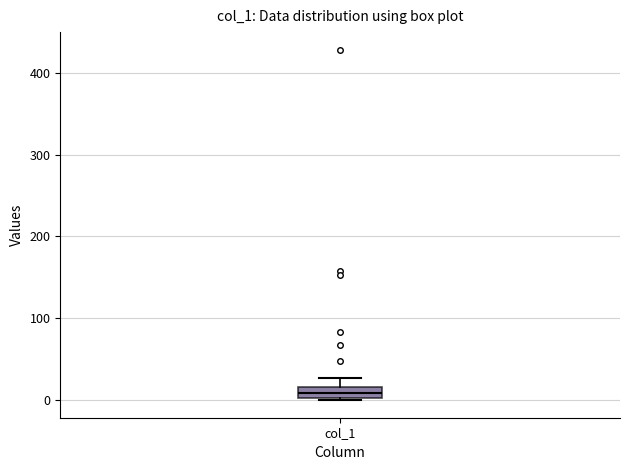

Where is the upper edge of the box for col_1 on the y-axis? The values are not printed on the chart, so give them approximately, as read against the axis.

20